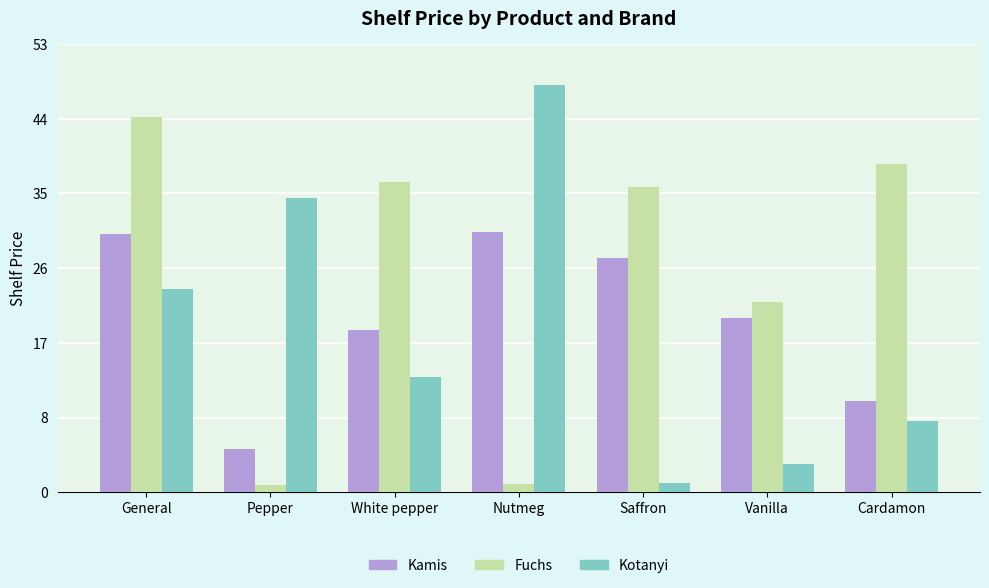

What is the label of the 7th bar from the right?

General